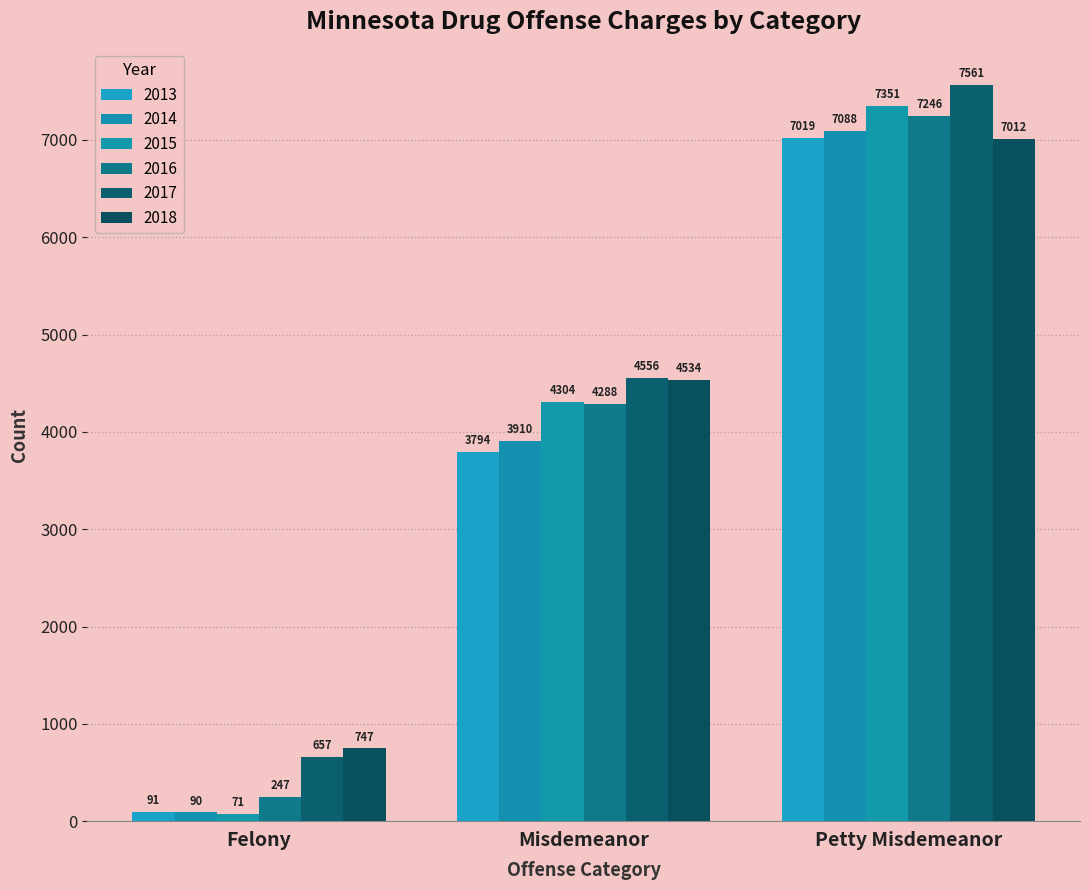

The value of 2015 at Petty Misdemeanor is 12095. True or false?

False